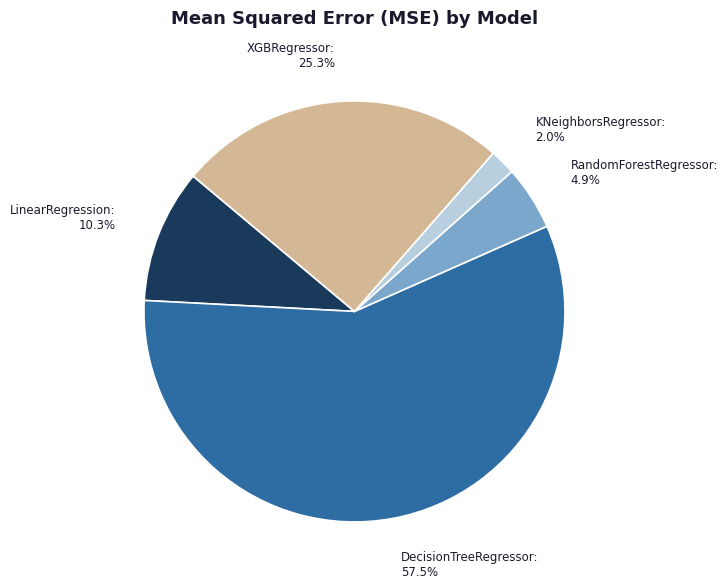

Does DecisionTreeRegressor account for over 50% of the chart?

Yes